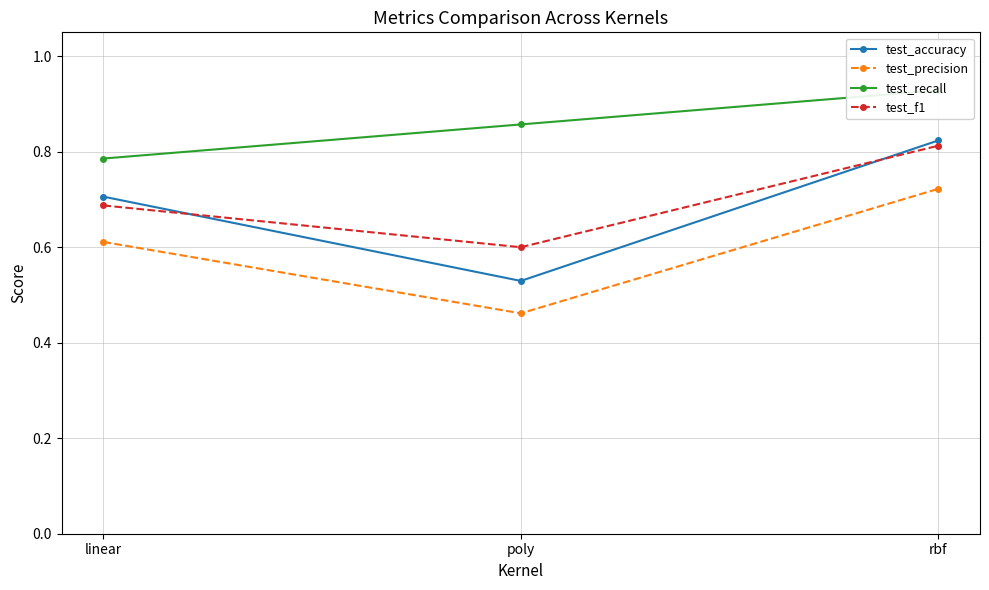

The test_accuracy series shows 0.5 at rbf. True or false?

False